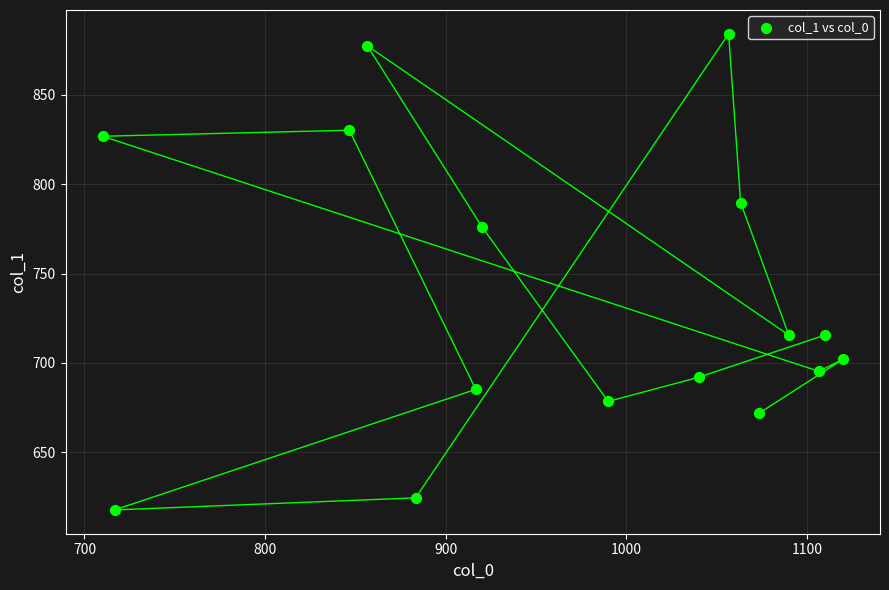

What is the range of X values (max minus min)?

410.0